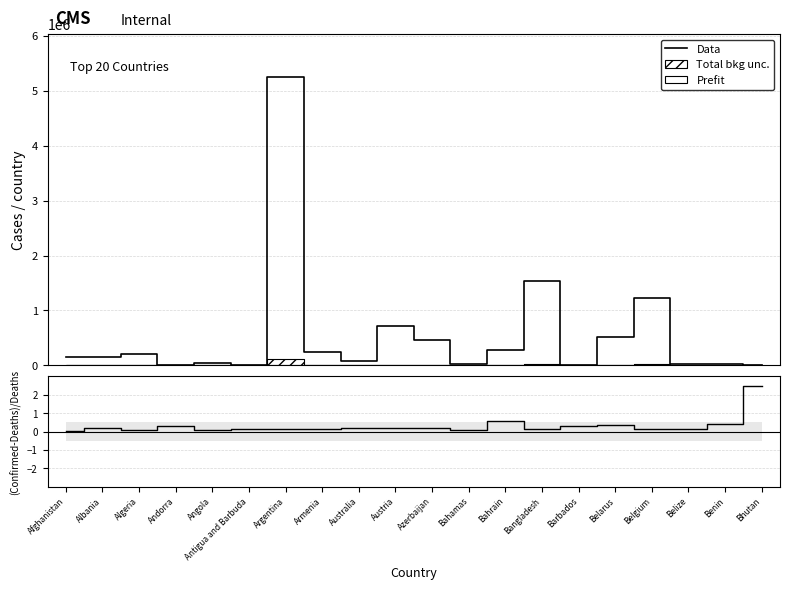

List the labels in order of (Confirmed-Deaths)/Deaths value, smallest first.

Afghanistan, Algeria, Angola, Bahamas, Argentina, Antigua and Barbuda, Belize, Belgium, Armenia, Bangladesh, Albania, Austria, Australia, Azerbaijan, Barbados, Andorra, Belarus, Benin, Bahrain, Bhutan